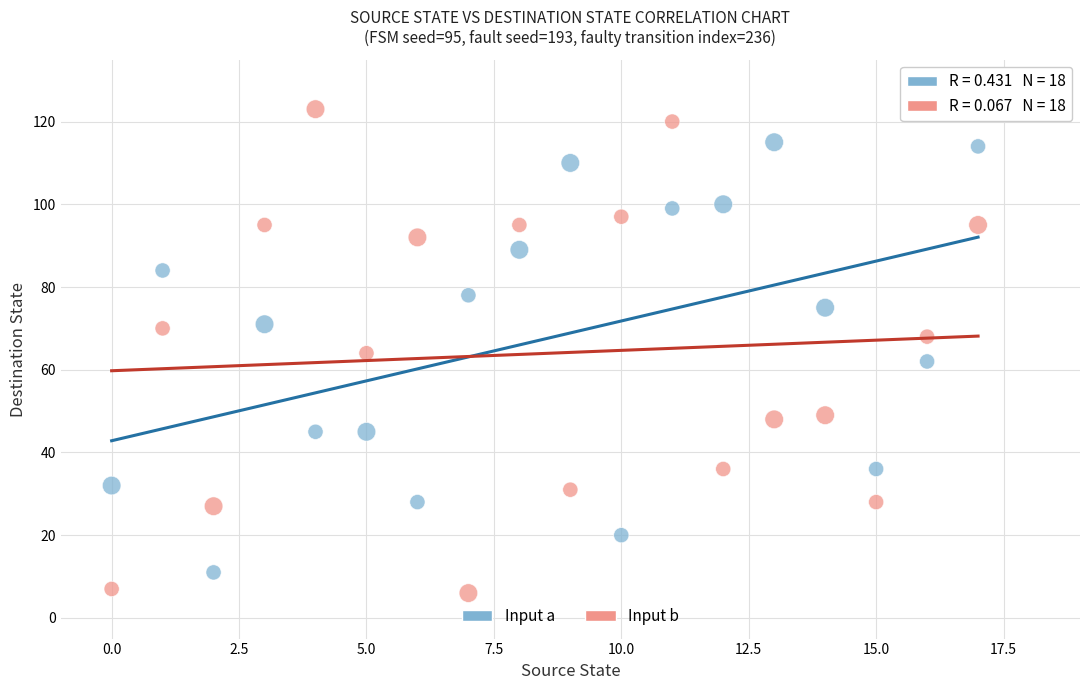

Across all data points, what is the range of Y values (max minus min)?

117